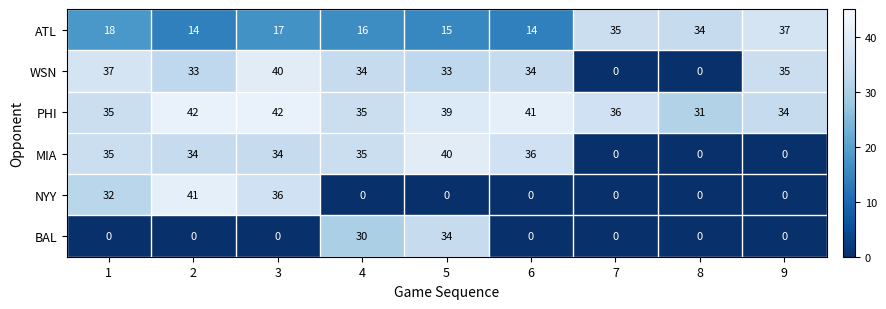

What is the approximate value of WSN at 6?

34